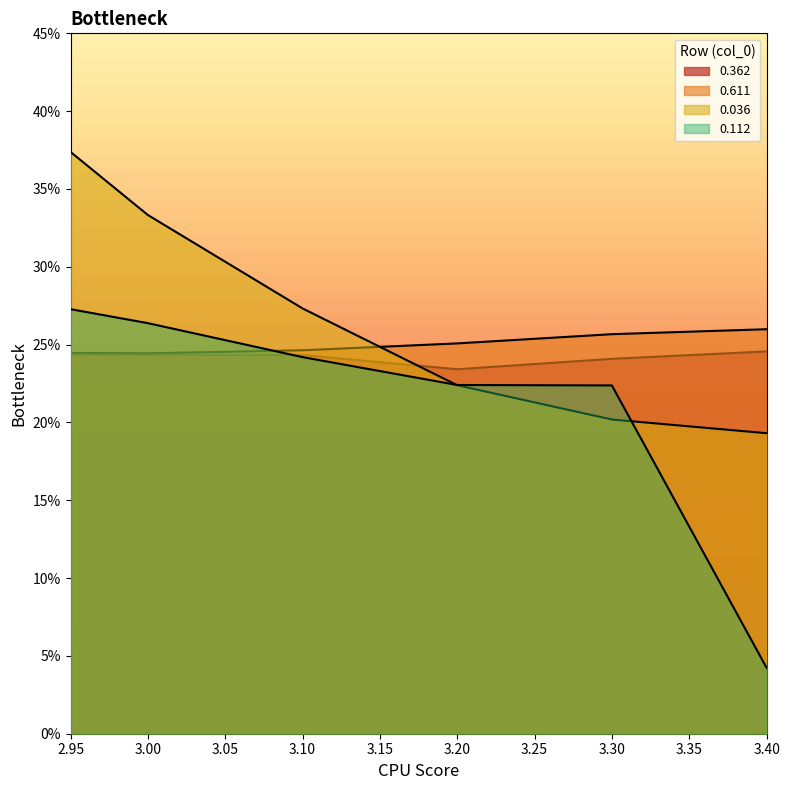

How many times do 0.112 and 0.362 cross each other?

1